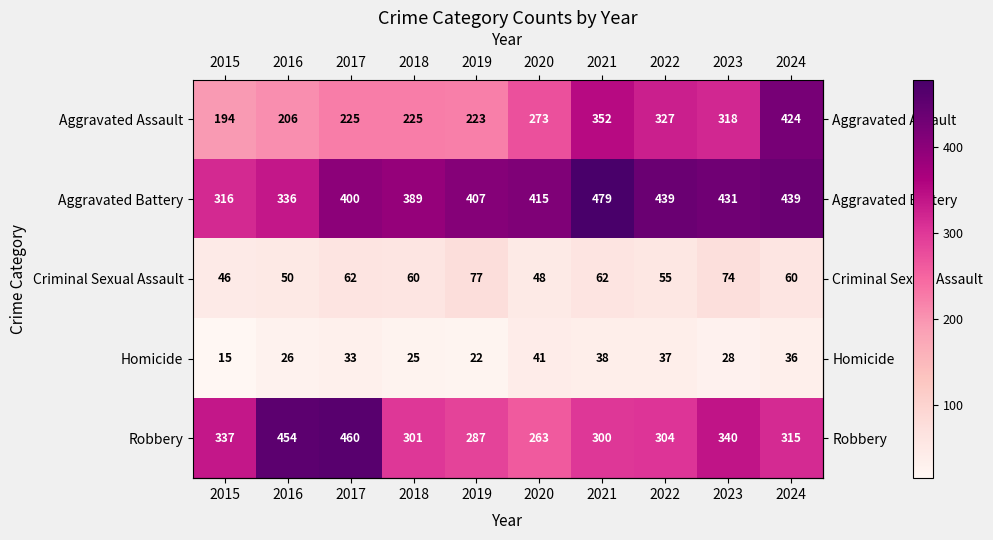

Count the number of data series in this chart.

5